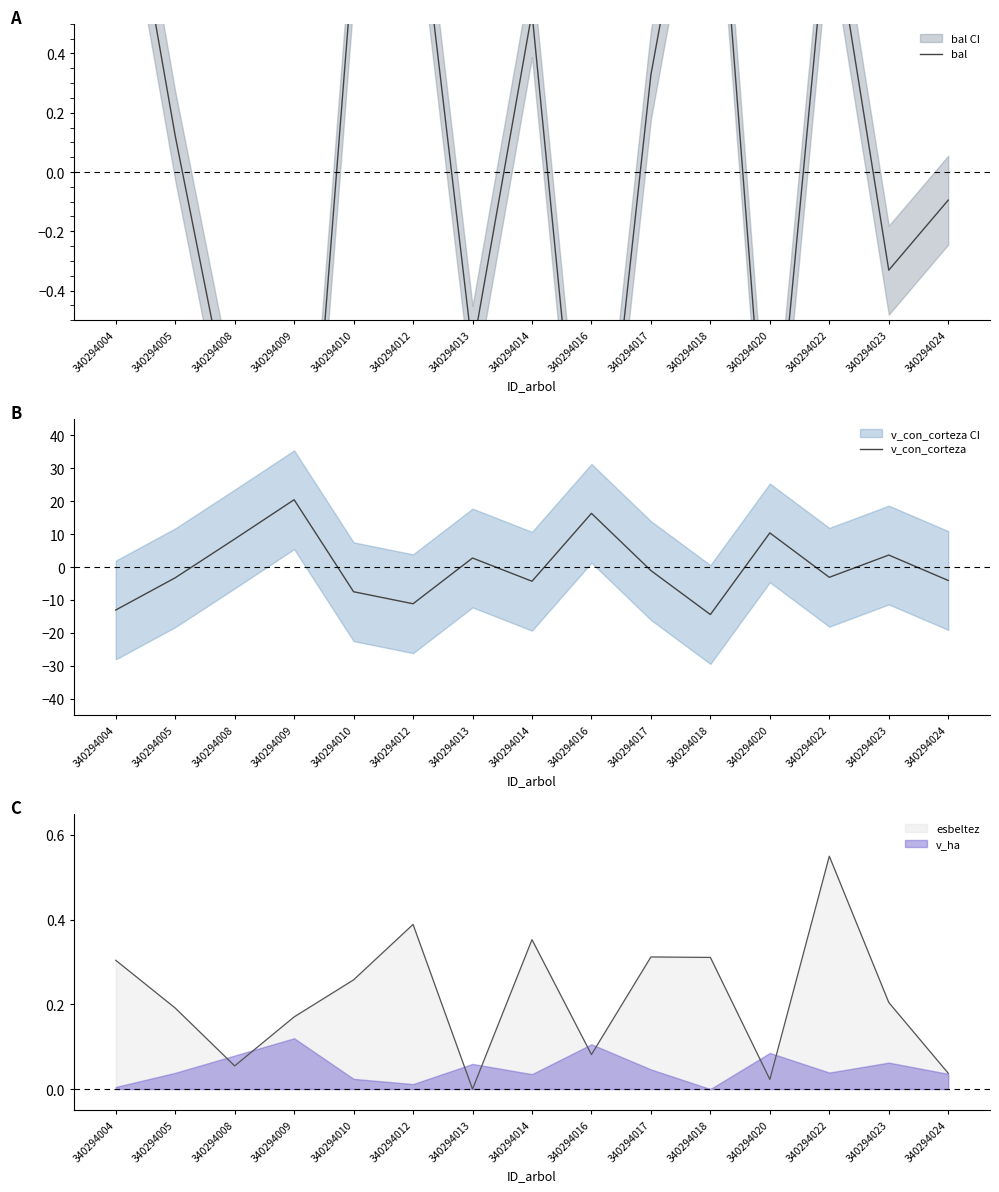

The value of v_con_corteza at 340294018 is -22.1. True or false?

False